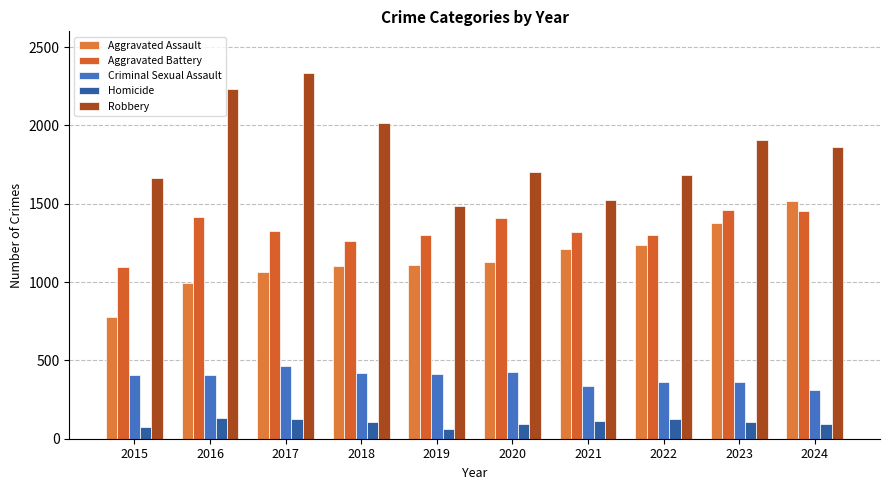

What is the difference between the highest and lowest values at 2015?

1591